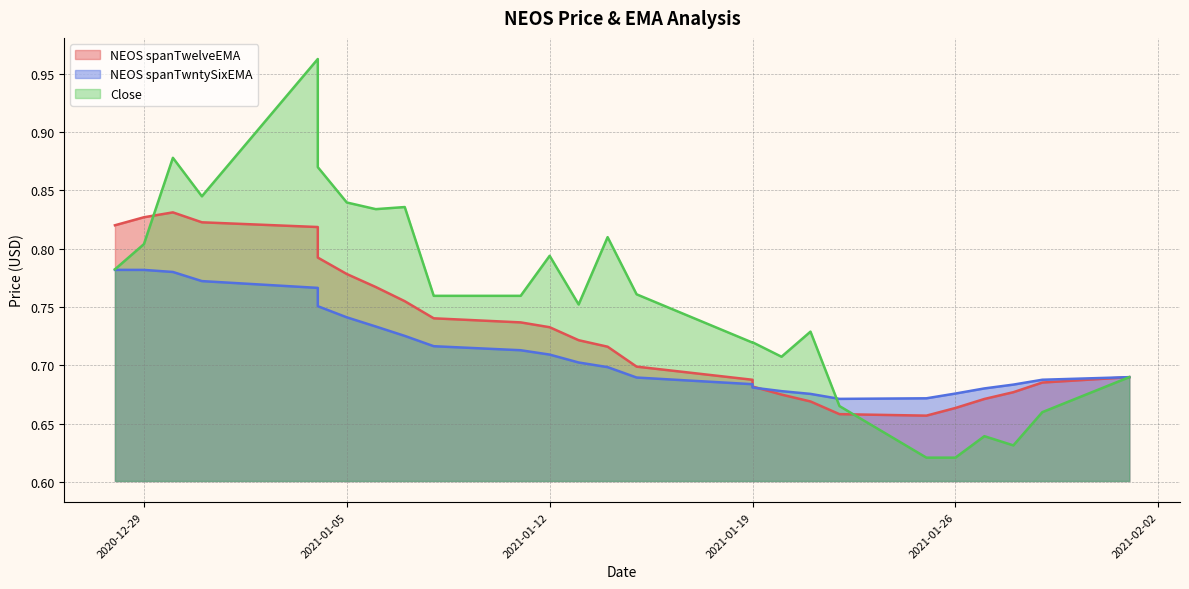

The Close series shows 0.8 at 2021-01-15. True or false?

True